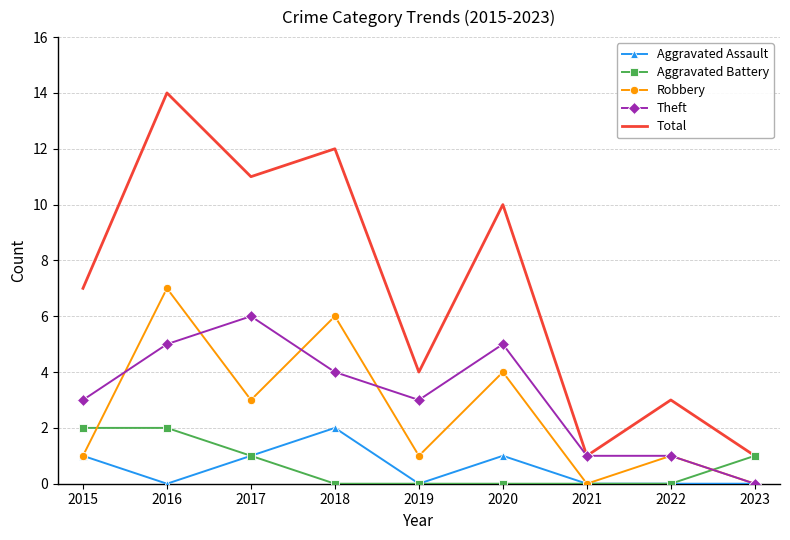

The value of Aggravated Battery at 2015 is 3. True or false?

False